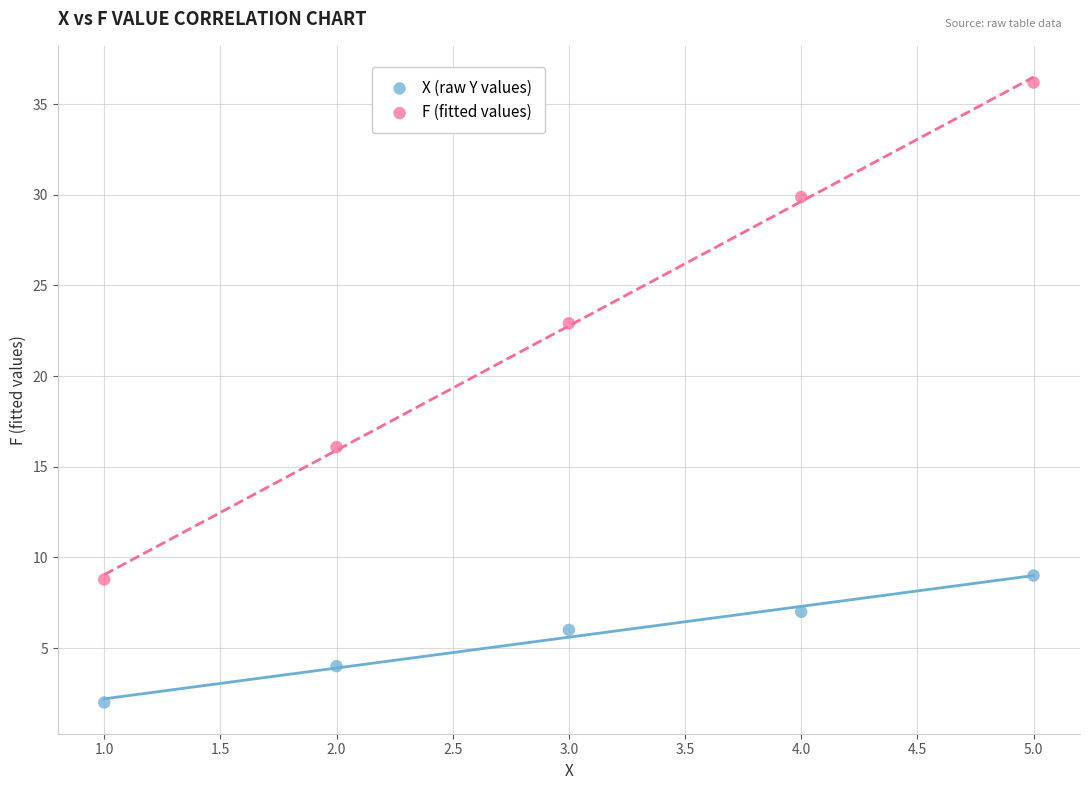

In the F (fitted values) series, what Y value is closest to 22?

22.9